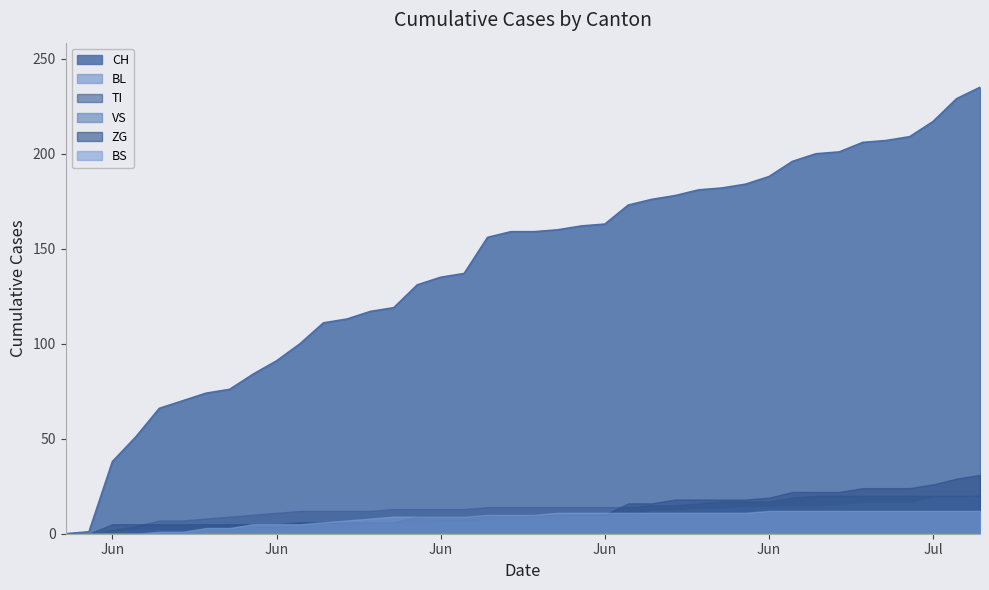

Is it true that BL equals 8 at 19?

True